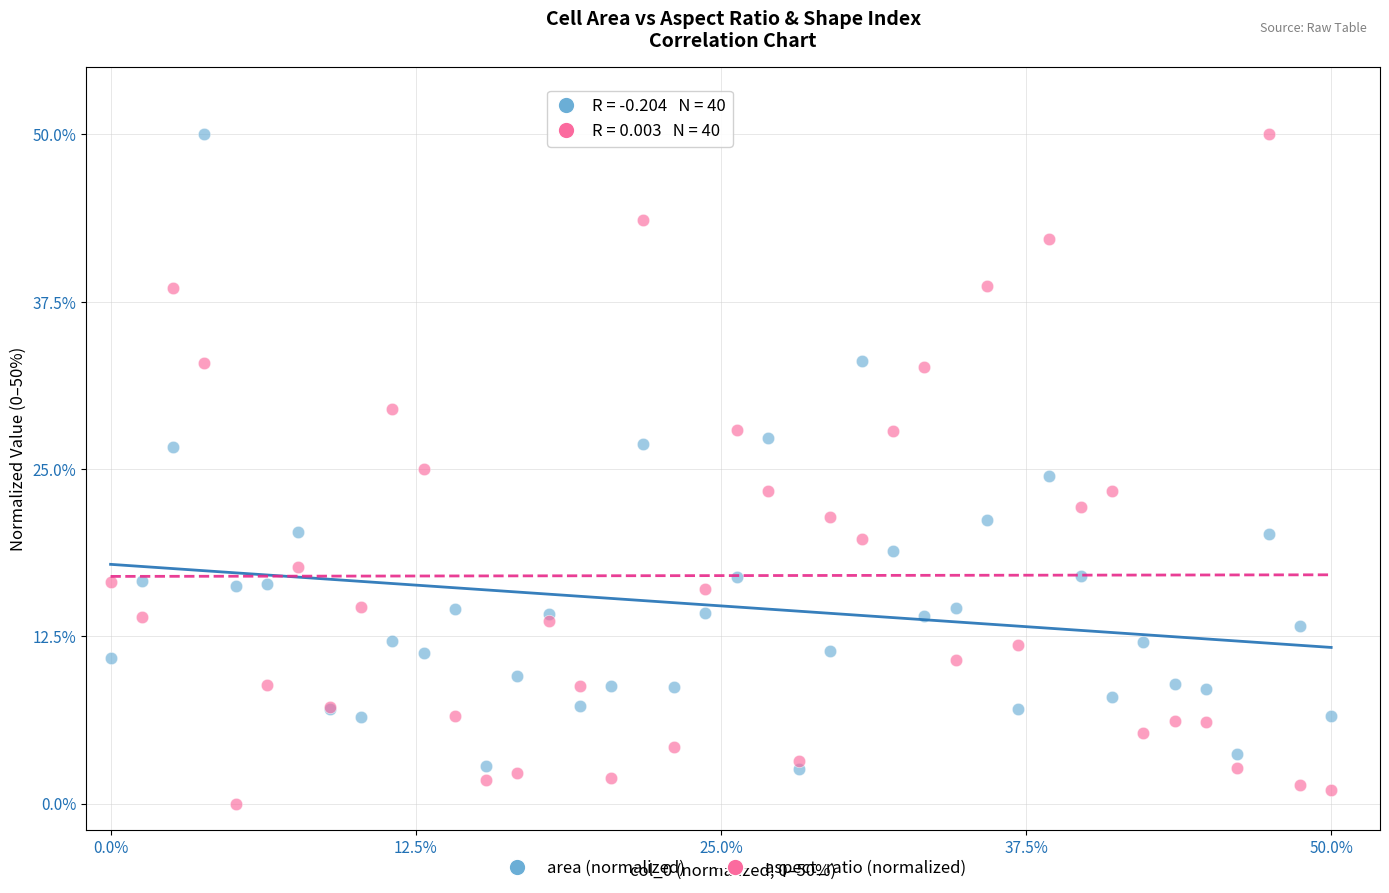

What is the X range (max minus min) for the scatter plot?

50.0